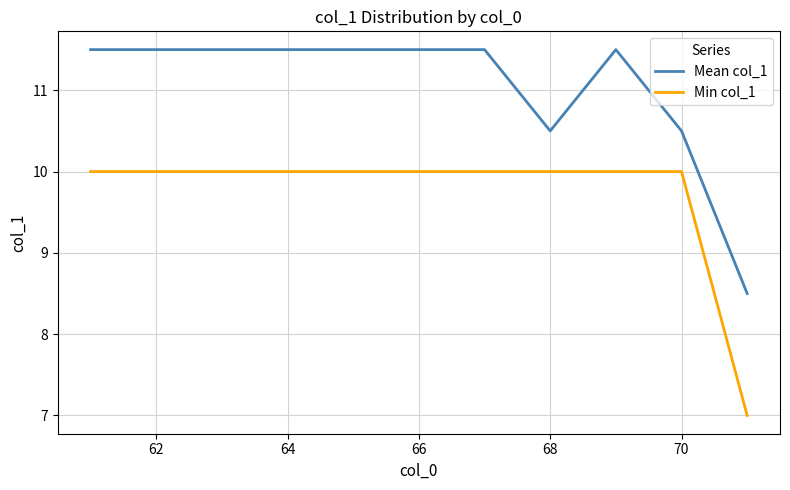

Which series has the largest total across all categories?

Mean col_1